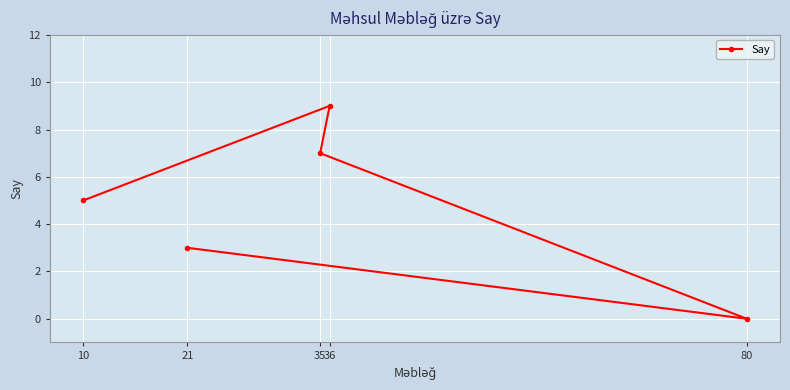

Where does the data first go above 5?

36